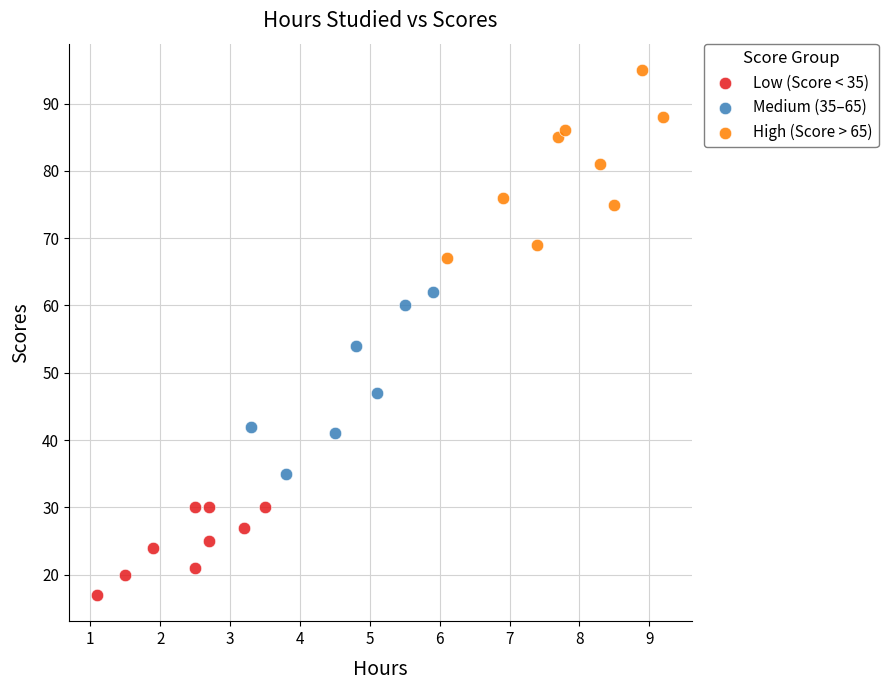

Which series reaches the minimum Y coordinate?

Low (Score < 35)